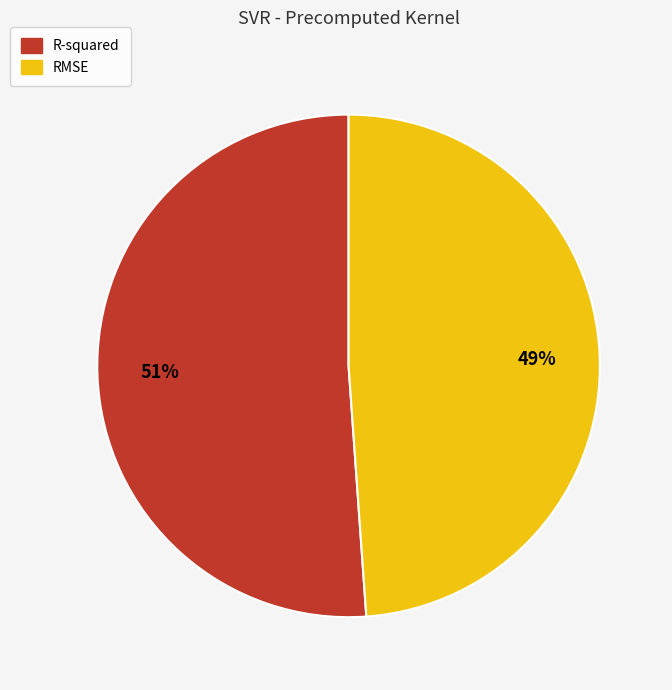

Which has a higher value, R-squared or RMSE?

R-squared